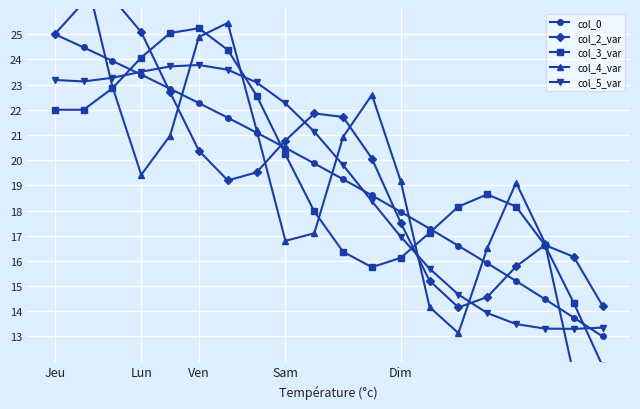

Which series has the largest range (max minus min)?

col_4_var